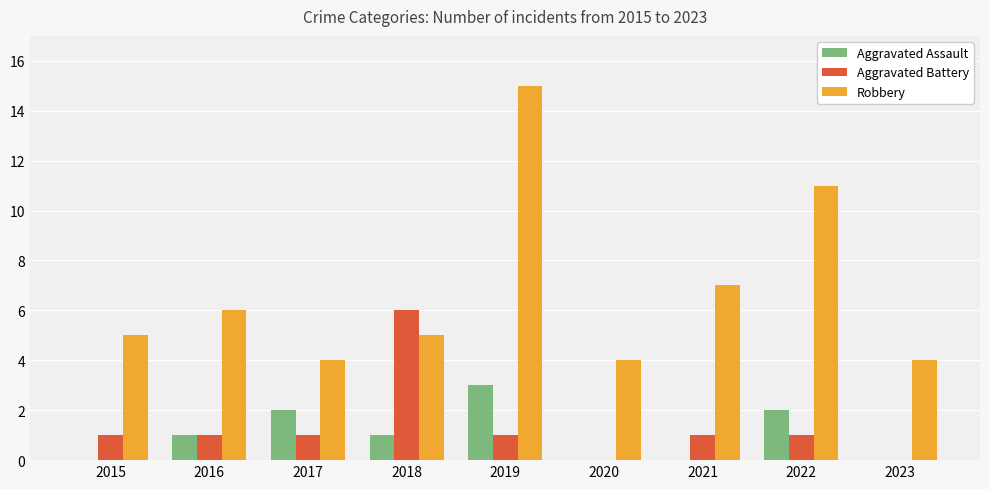

At which category is the sum across all series the highest?

2019